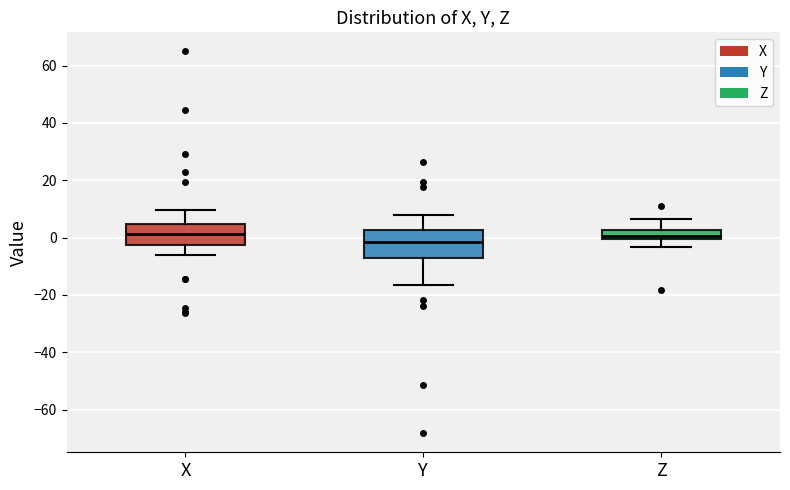

Which box's median line is the lowest?

Y